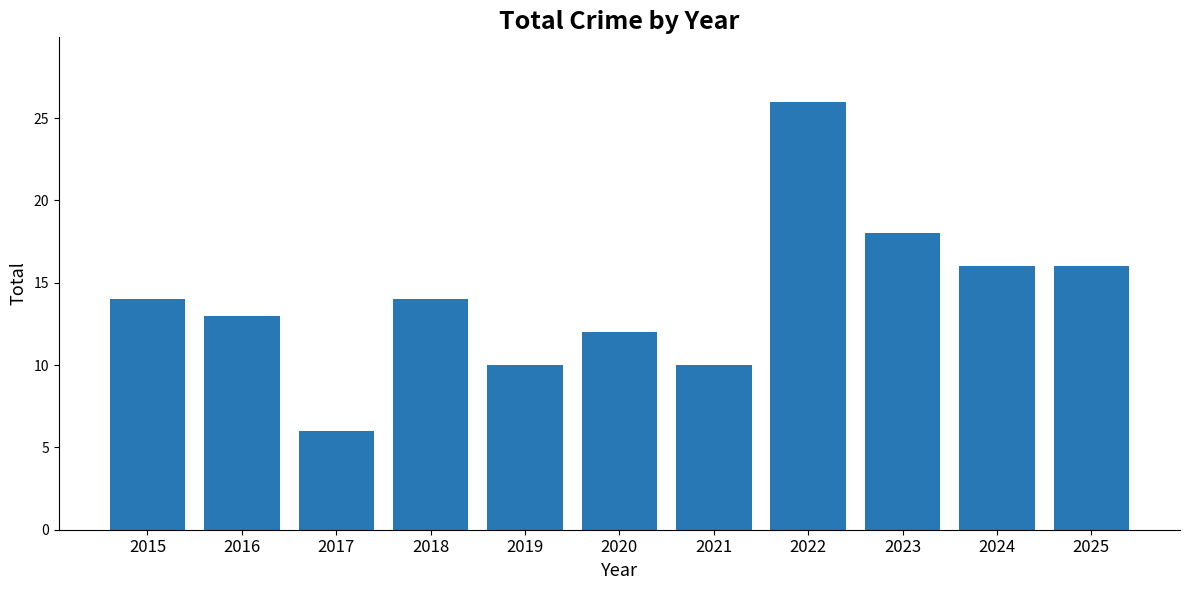

The chart shows a value of 26 at 2022. True or false?

True